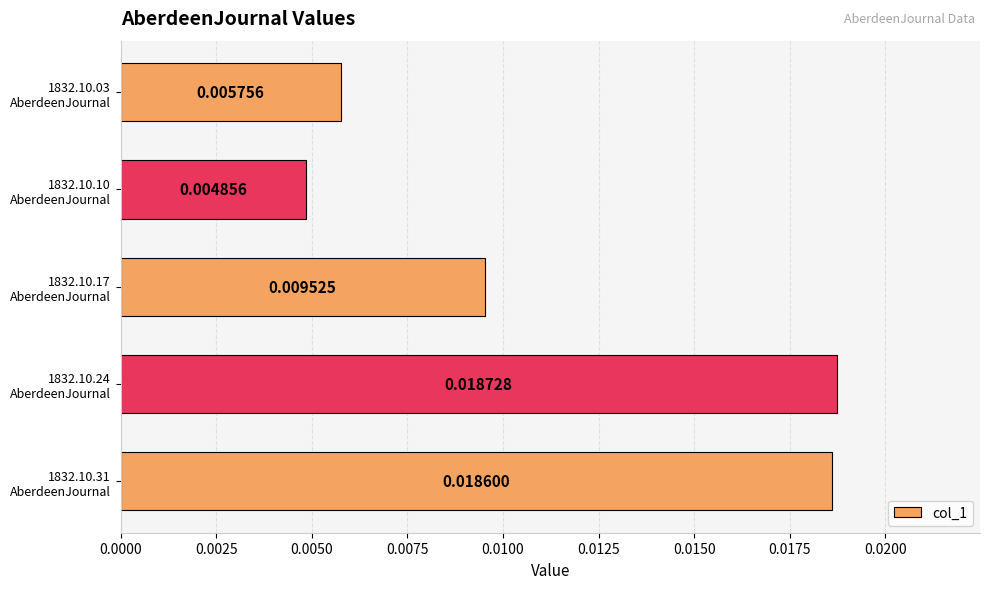

How many categories are shown in the chart?

5